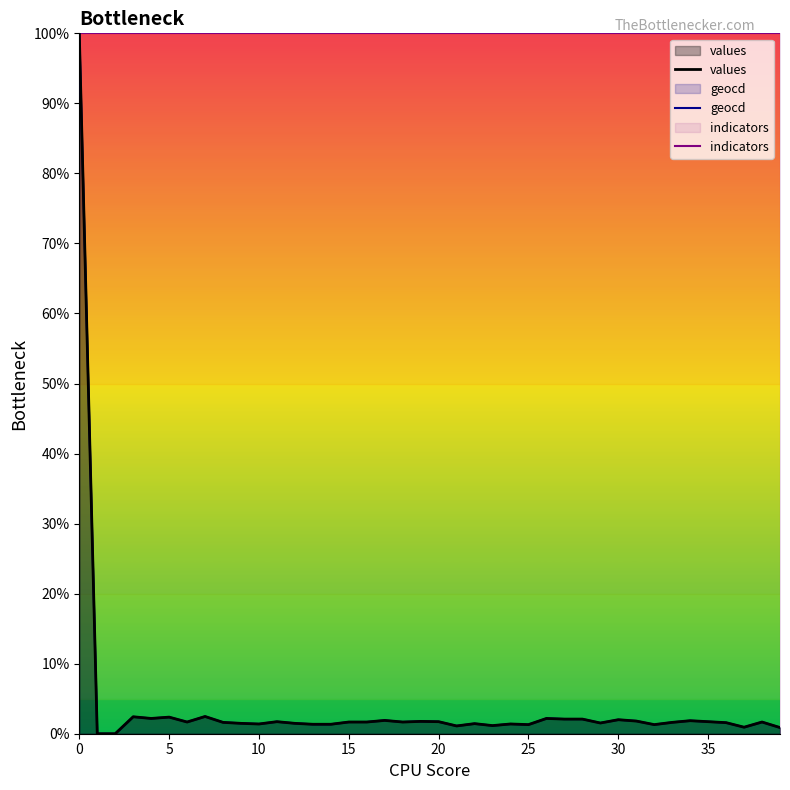

Is the value of indicators at 19 greater than the value of geocd at 28?

Yes